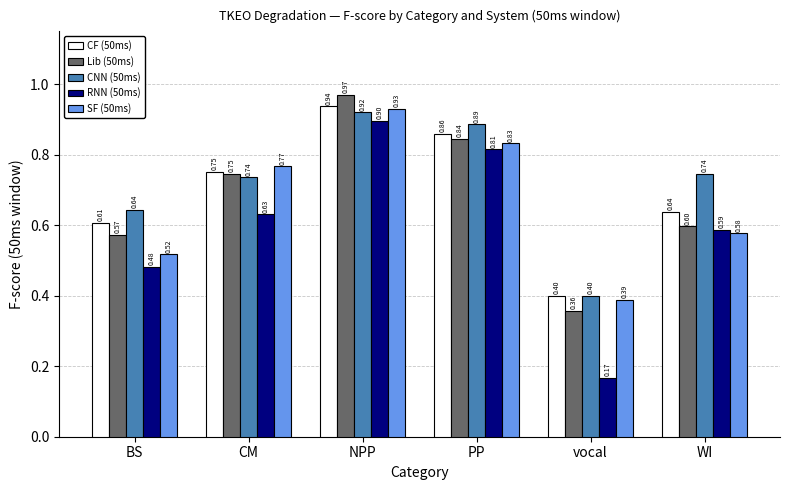

True or false: CF (50ms) has a value of 0.4 at WI.

False